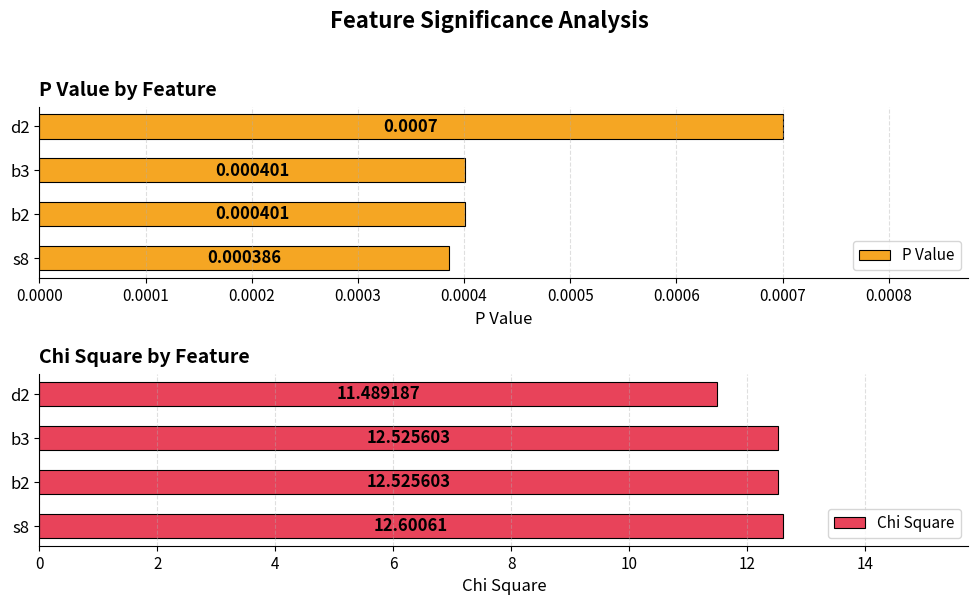

What is the sum of all Chi Square values?

49.1